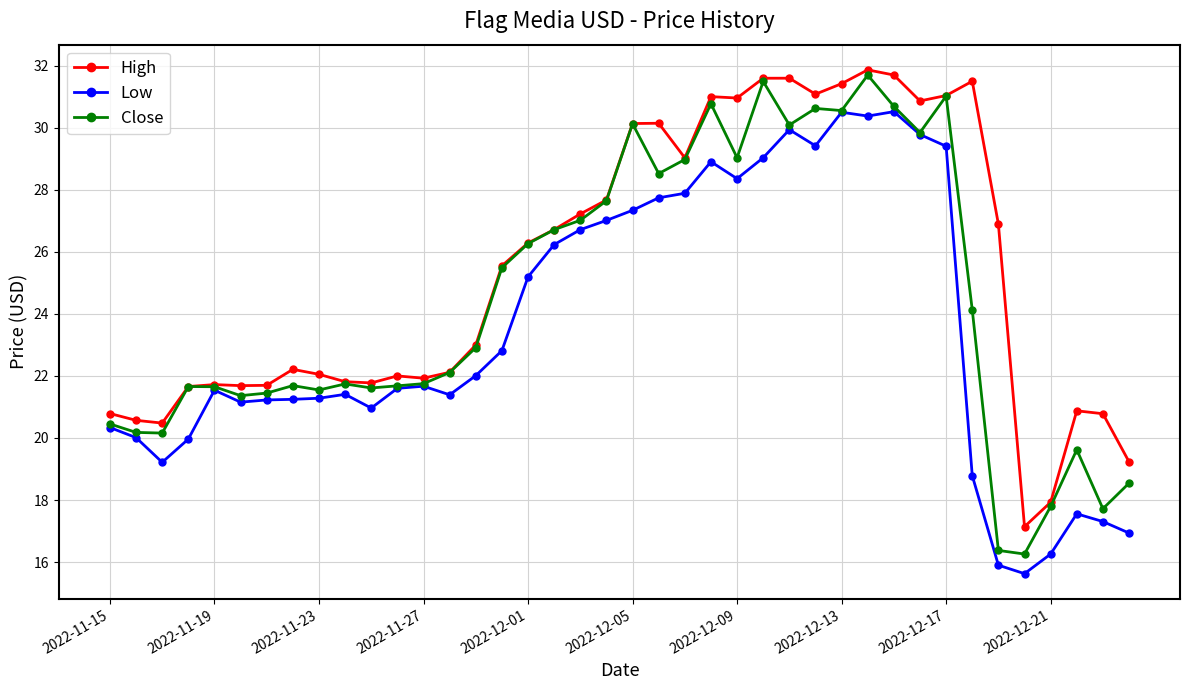

True or false: Low has more than 2 interior local peaks.

True